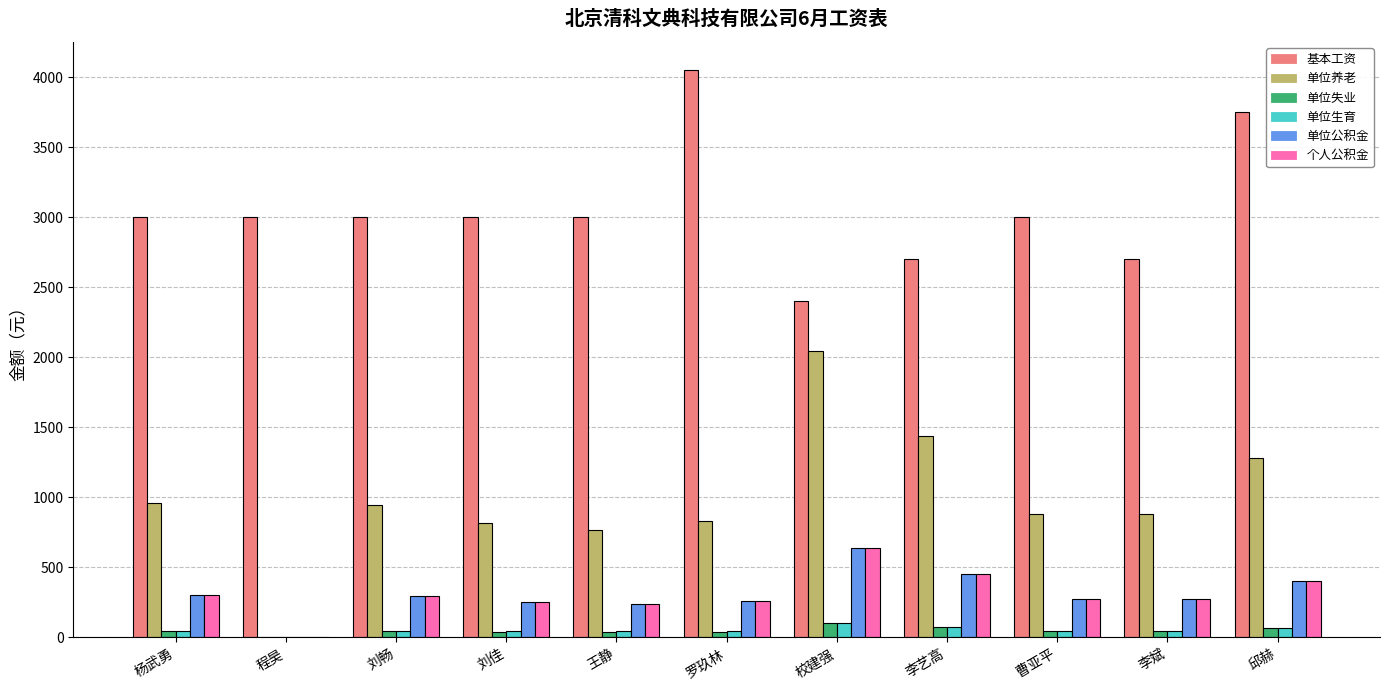

Which series changed the most between 王静 and 校建强?

单位养老